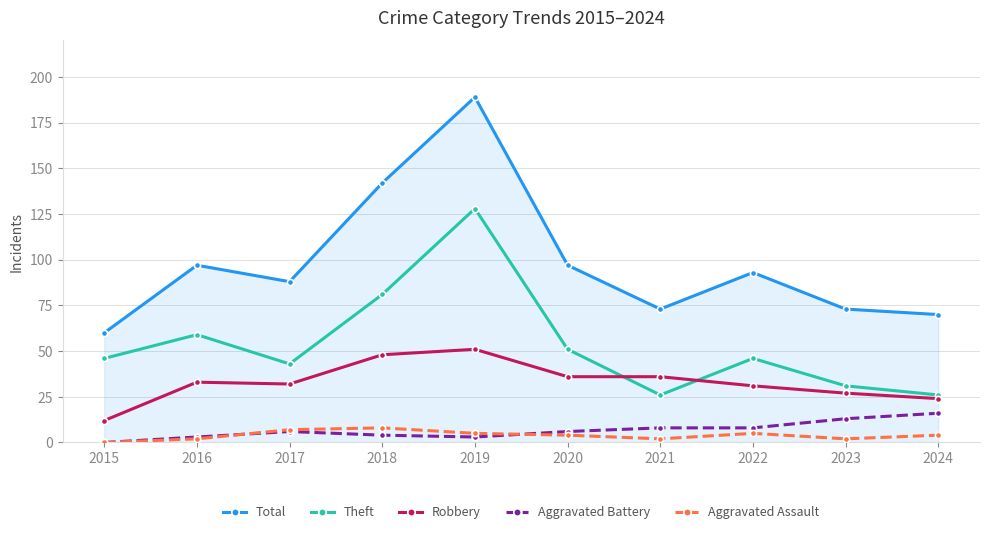

Which series changed the most between 2020 and 2021?

Theft